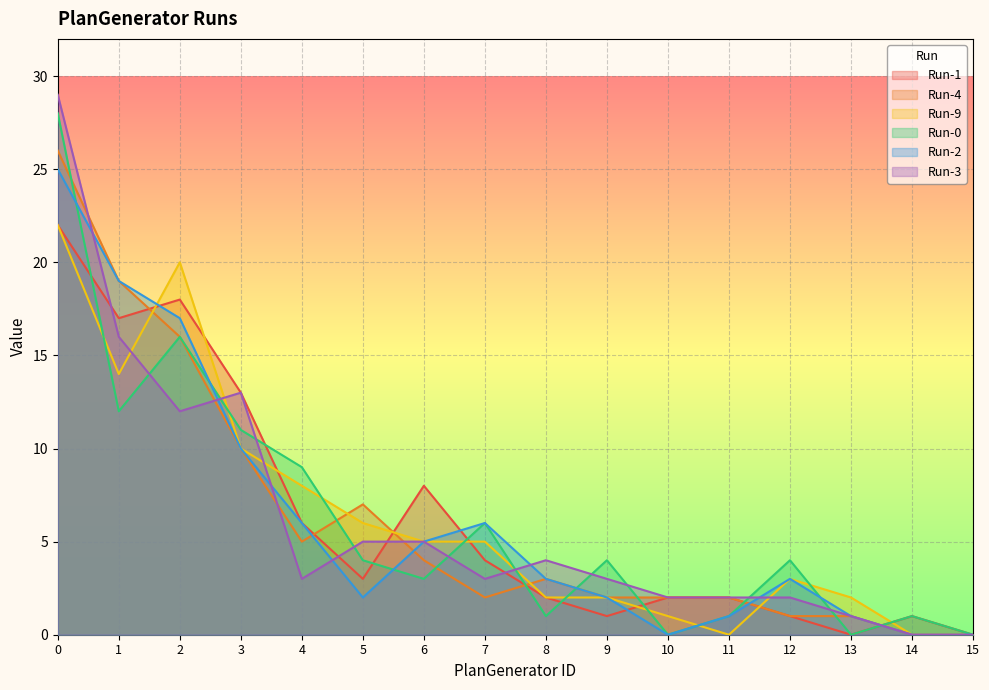

What is the maximum value shown in the chart?

29